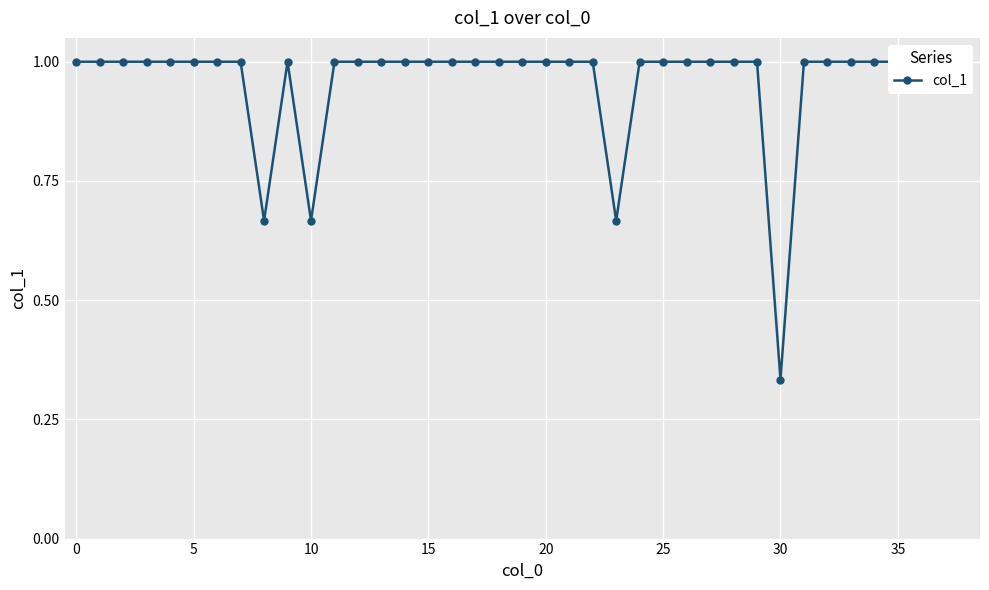

What is the label of the 31st point from the left?

30